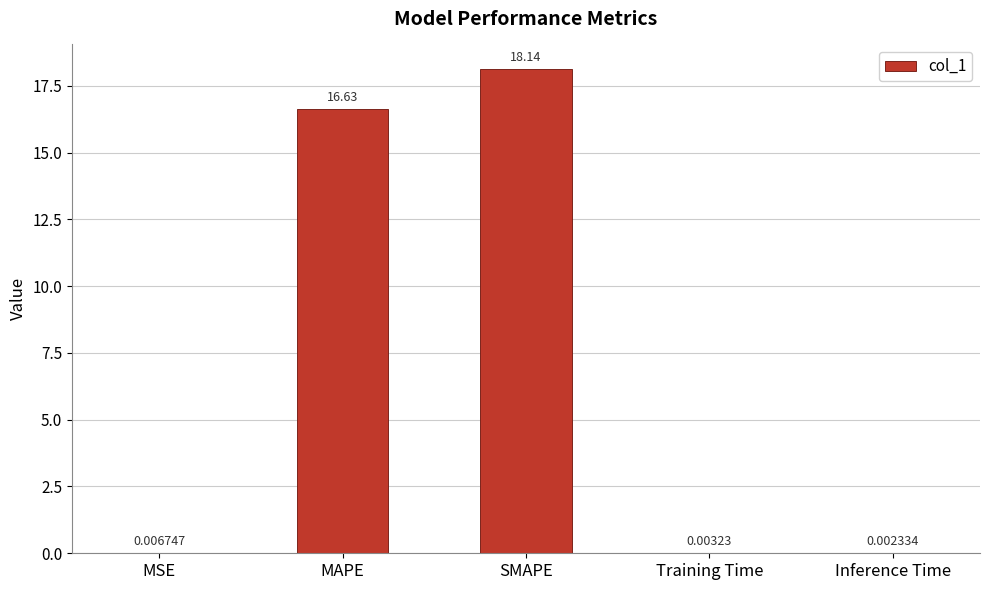

What is the change in value from MAPE to Training Time?

-16.6